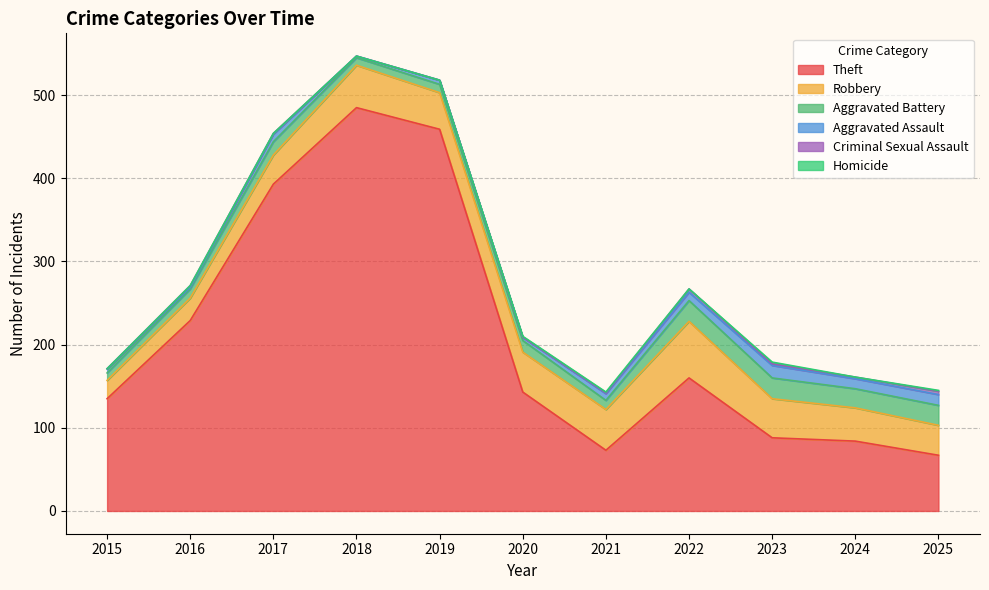

Between 2022 and 2015, which is larger?

2022